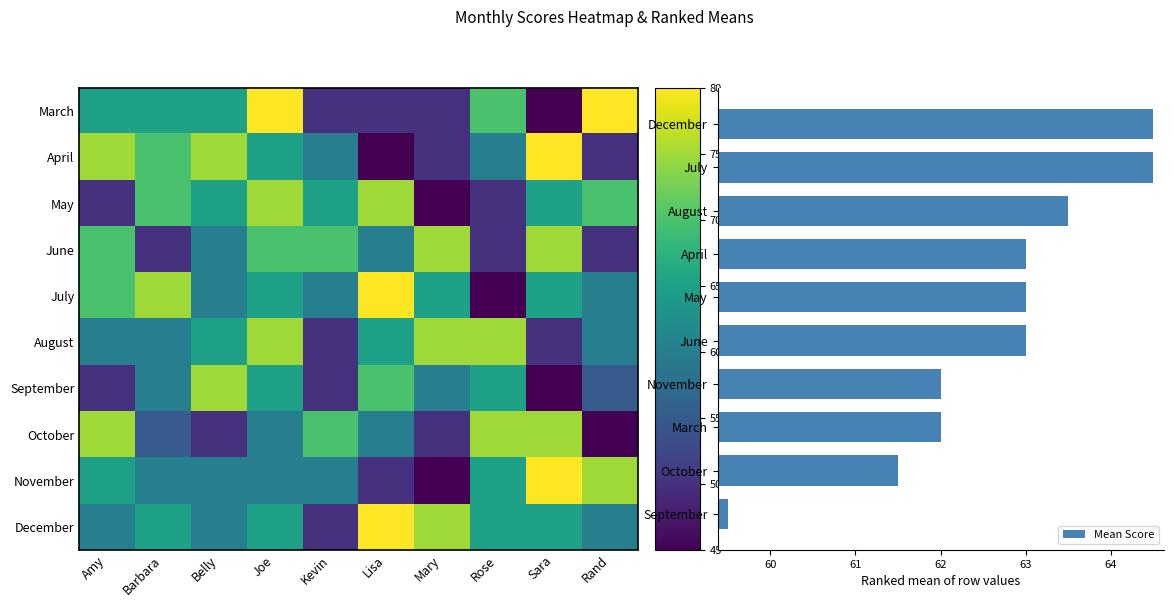

True or false: Mean Score has a value of 84.8 at May.

False